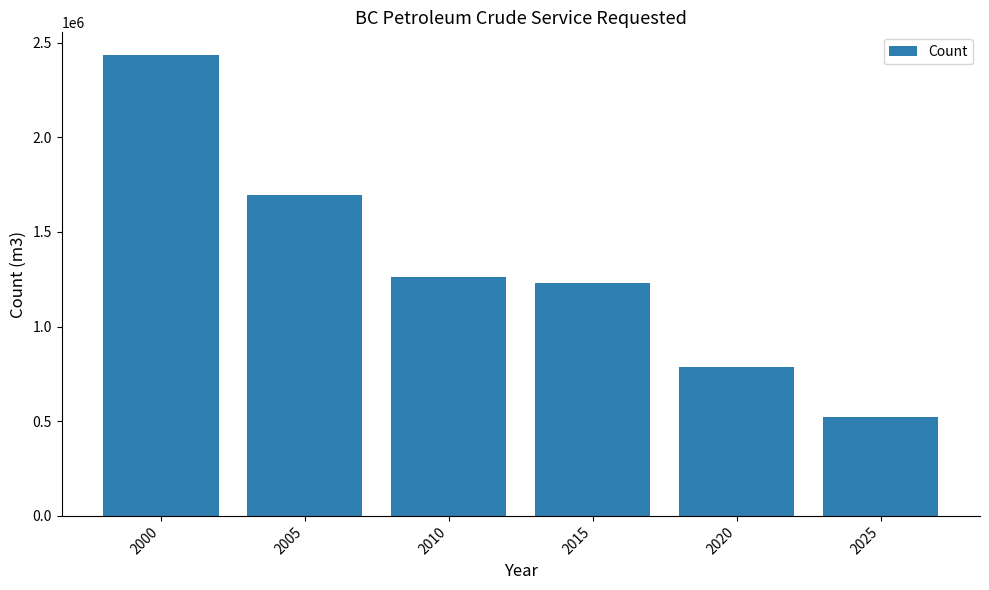

The value at 2000 is 2433191.0. True or false?

True